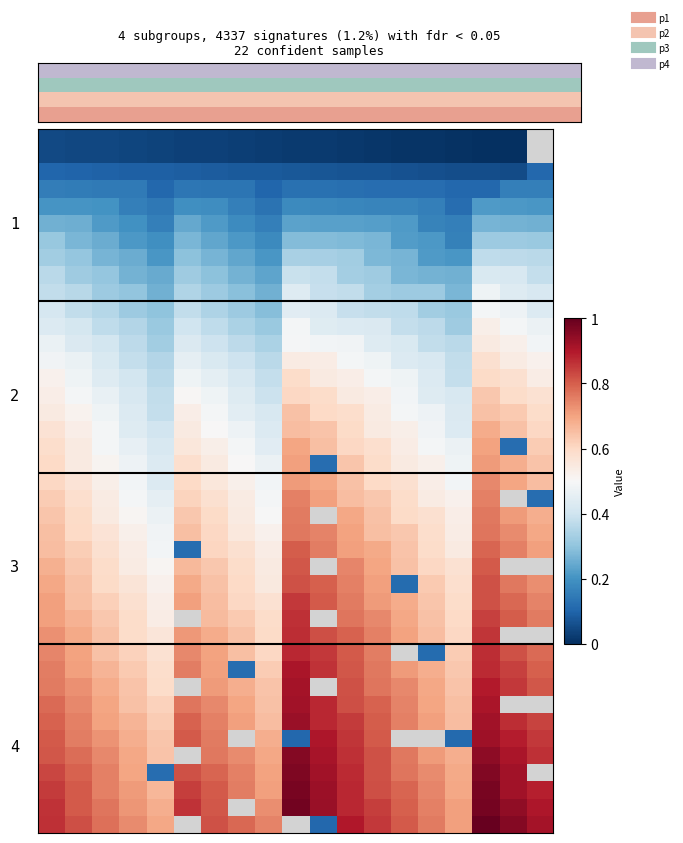

Which series has the largest total across all categories?

row38